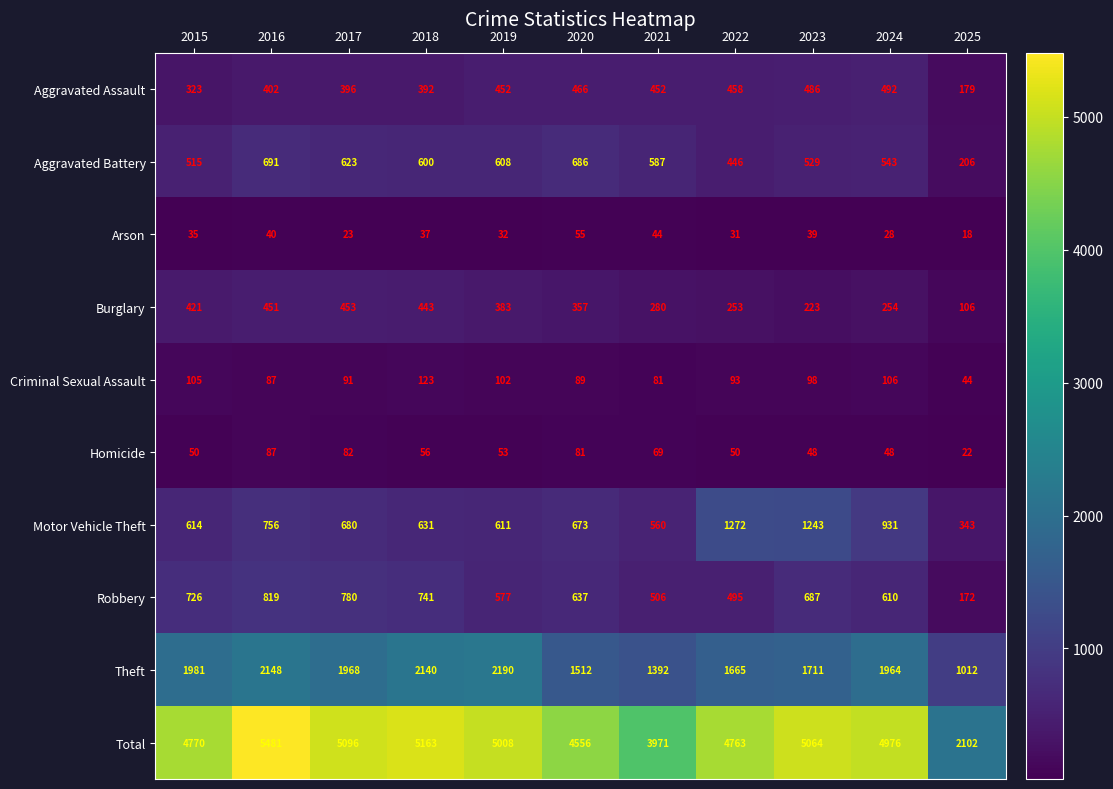

What is the total value across all series at 2025?

4204